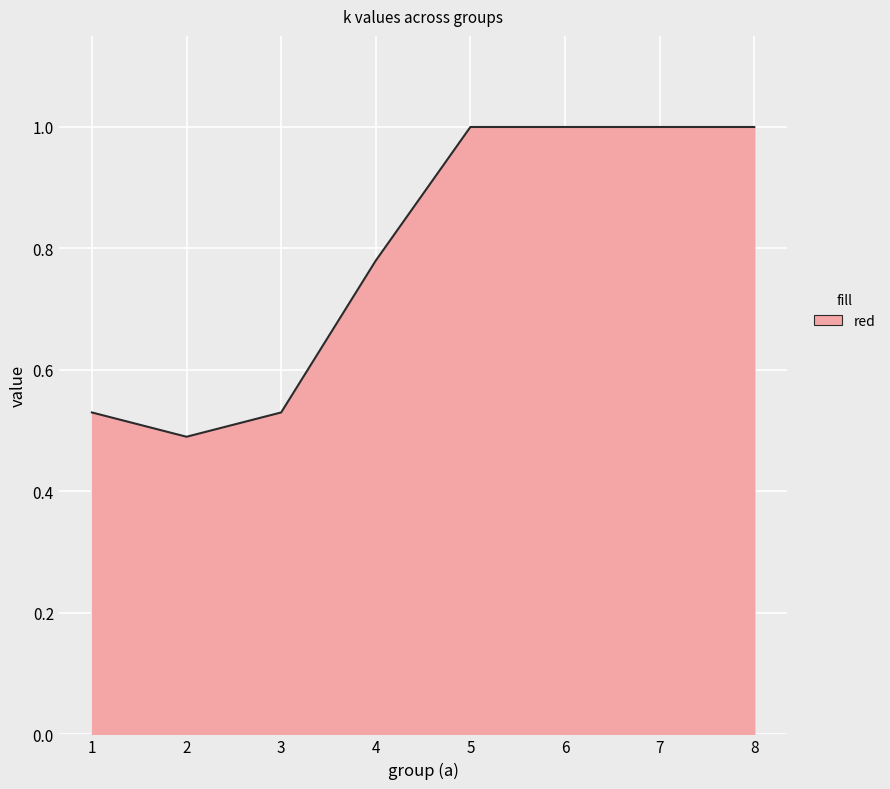

True or false: the data shows 0.1 at 1.

False